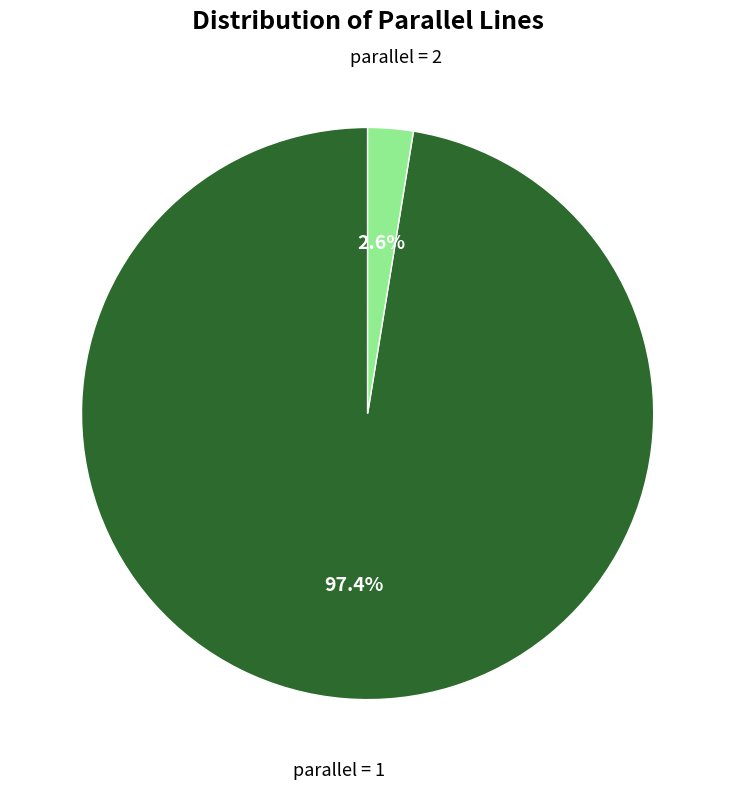

What is the smallest slice in the pie chart?

parallel = 2